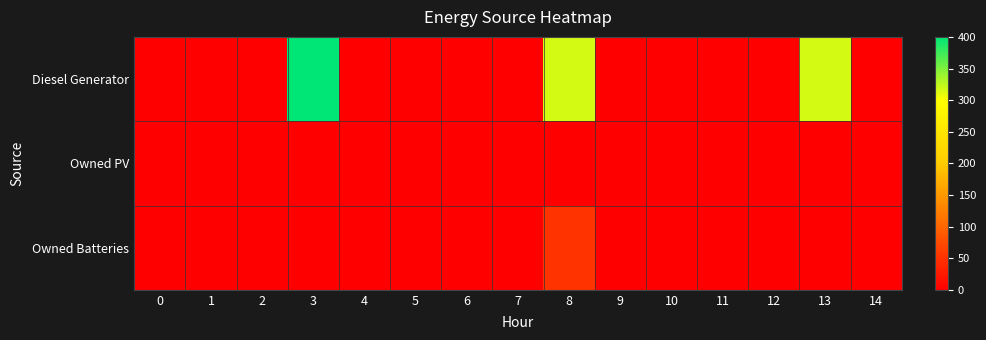

Reading left to right, what are all the values shown in this chart?

Diesel Generator: 0=0	1=0	2=0	3=400	4=0	5=0	6=0	7=0	8=316	9=0	10=0	11=0	12=0	13=316	14=0
Owned PV: 0=0	1=0	2=0	3=0	4=0	5=0	6=0	7=0	8=0	9=0	10=0	11=0	12=0	13=0	14=0
Owned Batteries: 0=0	1=0	2=0	3=0	4=0	5=0	6=0	7=0	8=51	9=0	10=0	11=0	12=0	13=0	14=0